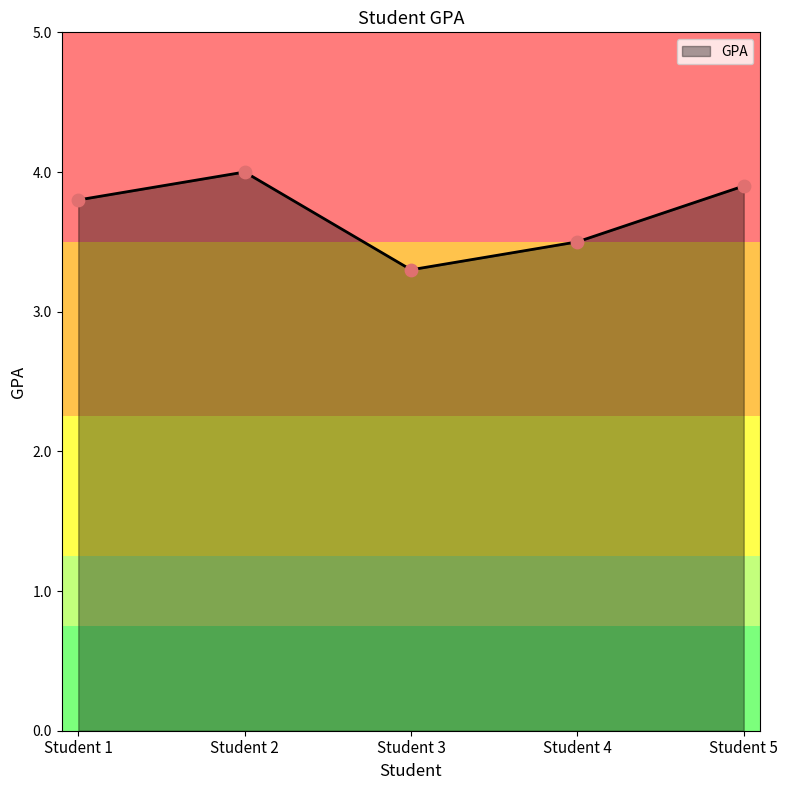

Approximately how many times larger is the value at Student 4 compared to Student 3?

1.1